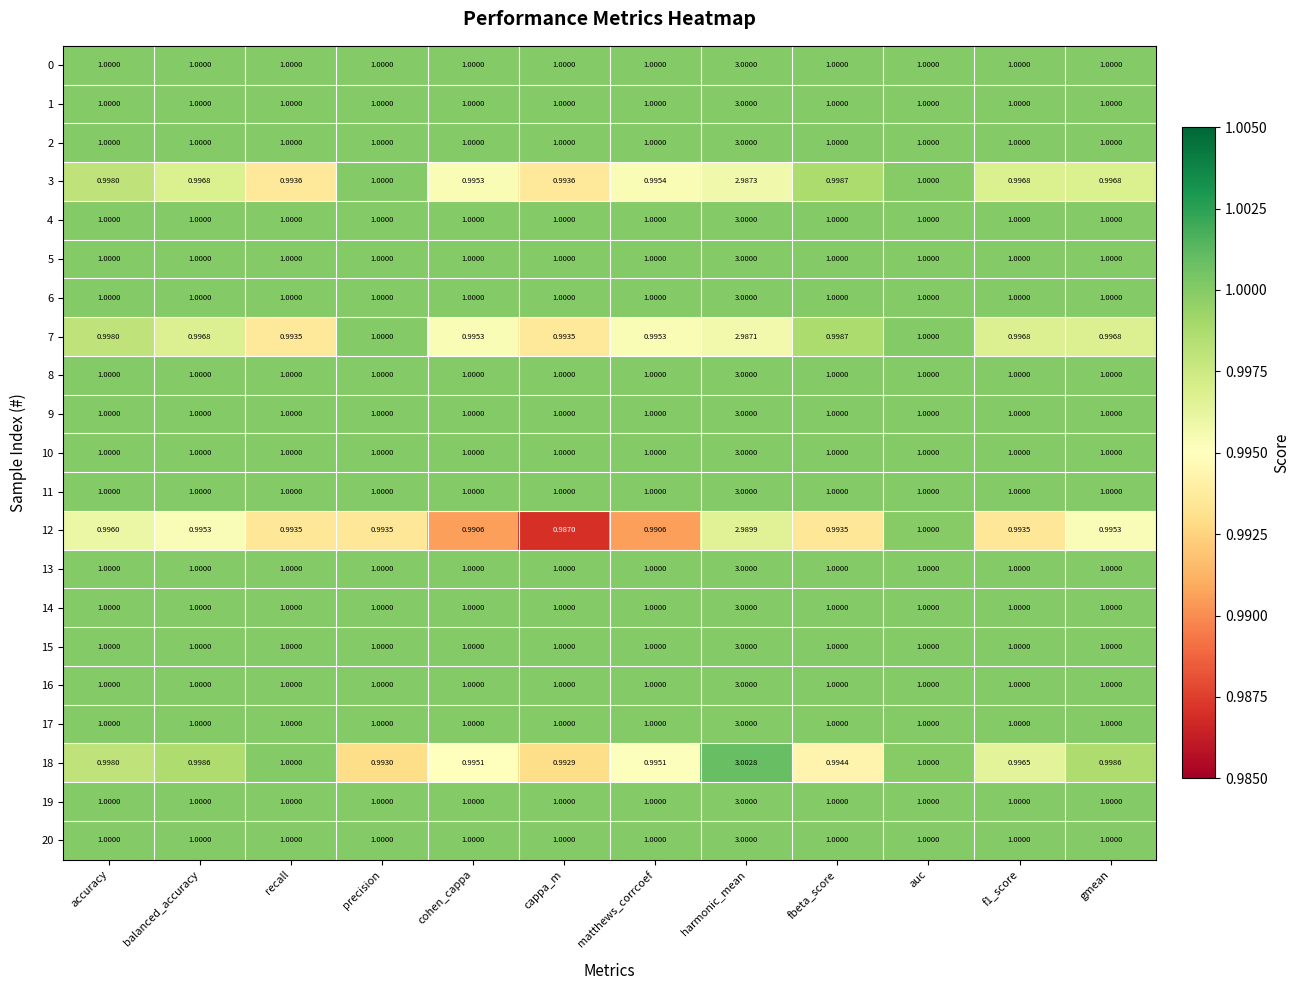

Is the value of 13 at balanced_accuracy greater than the value of 12 at matthews_corrcoef?

Yes